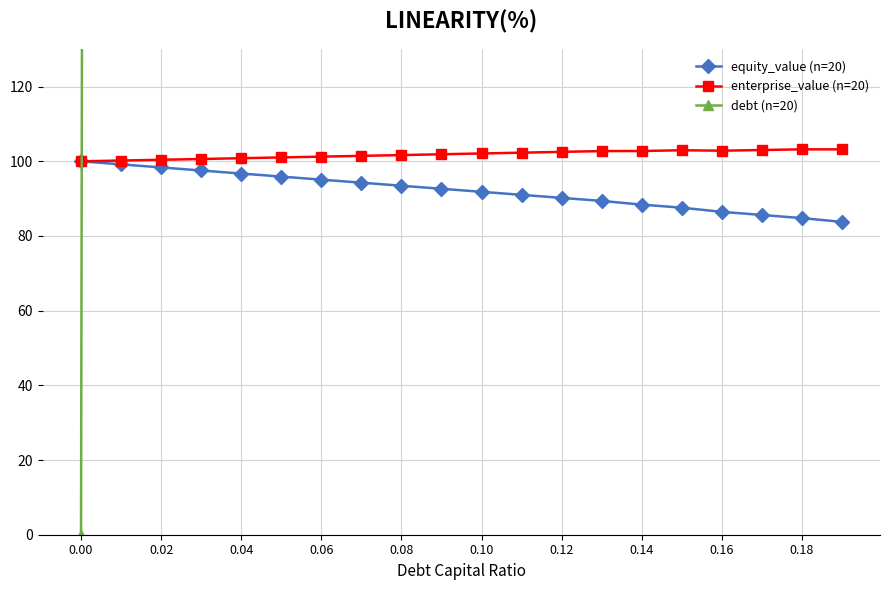

Reading right to left, transcribe all the data shown in this chart.

equity_value (n=20): 83.8	84.8	85.6	86.5	87.6	88.4	89.4	90.2	91.0	91.8	92.6	93.5	94.3	95.1	95.9	96.7	97.5	98.4	99.2	100.0
enterprise_value (n=20): 103.2	103.2	103.0	102.8	103.0	102.8	102.7	102.5	102.3	102.1	101.9	101.7	101.5	101.2	101.0	100.8	100.6	100.4	100.2	100.0
debt (n=20): 104927.5	99405.0	93882.5	88360.0	82837.5	77315.0	71792.5	66270.0	60747.5	55225.0	49702.5	44180.0	38657.5	33135.0	27612.5	22090.0	16567.5	11045.0	5522.5	0.0